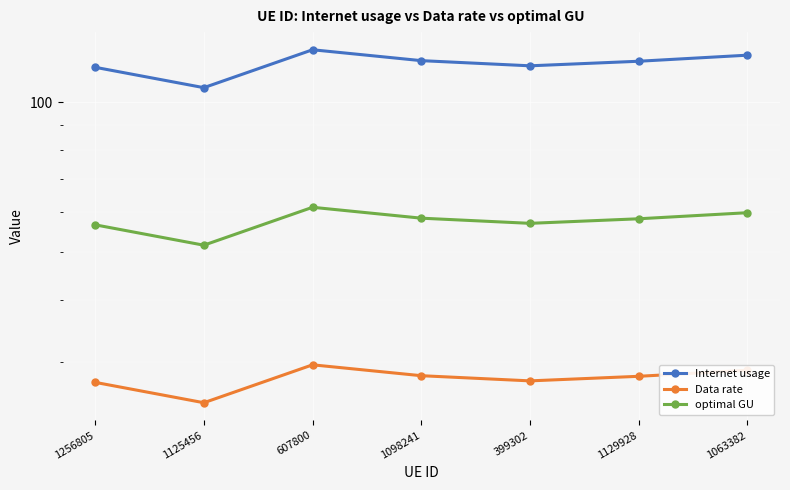

At which label does Internet usage reach its minimum?

1125456